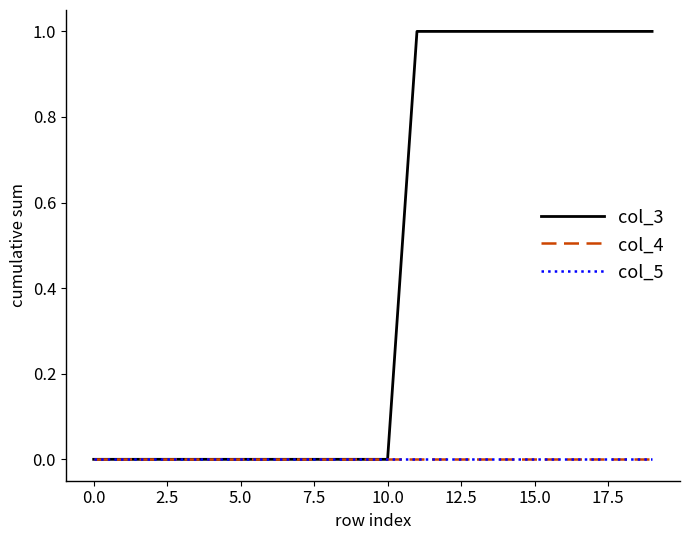

True or false: col_4 has more than 0 interior local peaks.

False